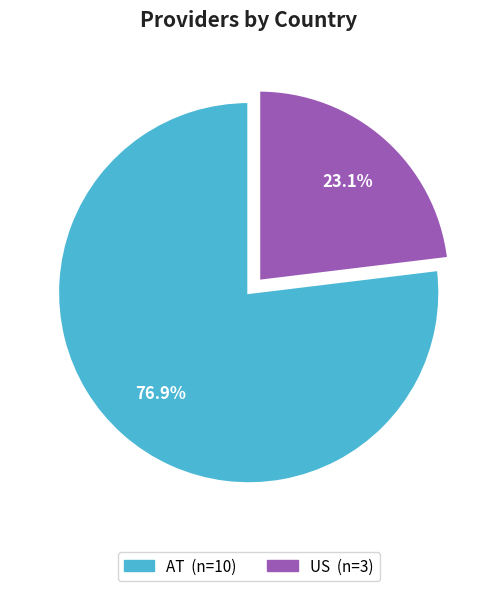

Which category has the smallest portion of the pie?

US